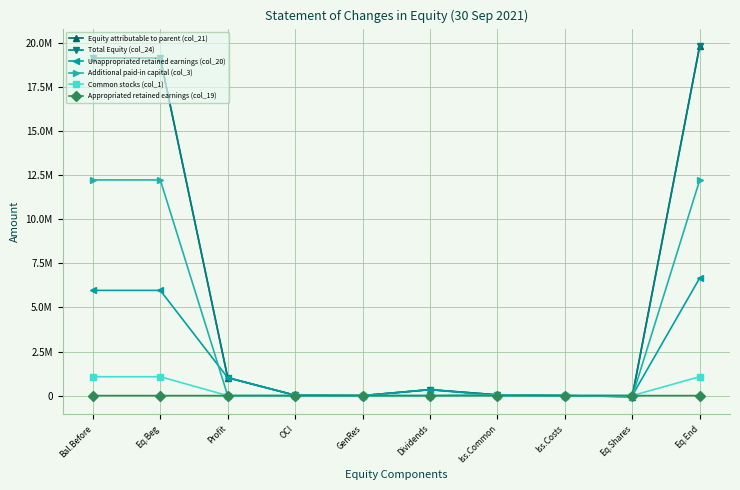

How many intersections are there between Additional paid-in capital (col_3) and Appropriated retained earnings (col_19)?

2